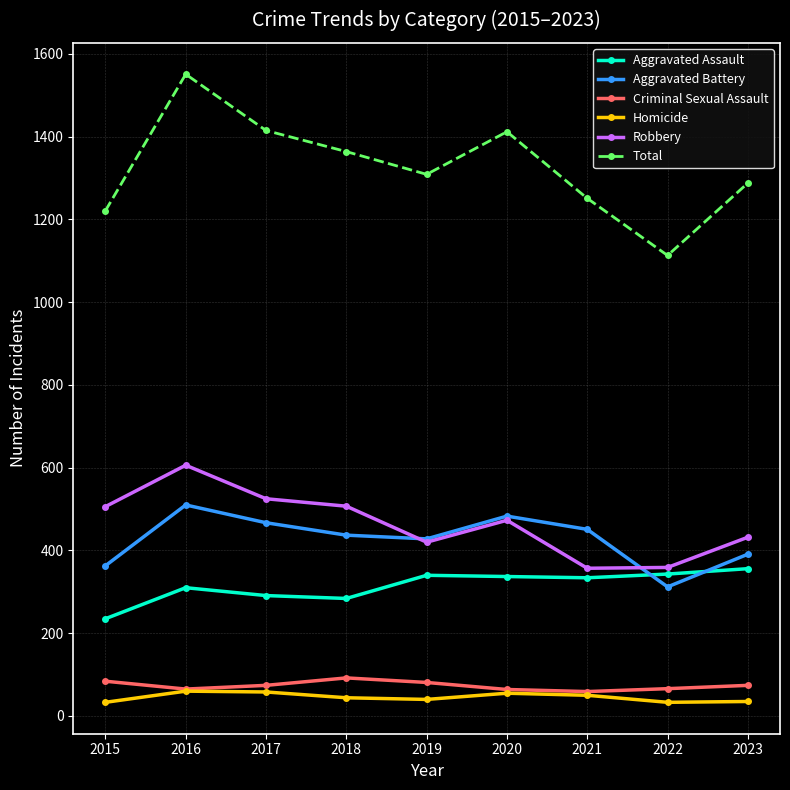

The Aggravated Battery series shows 748 at 2019. True or false?

False